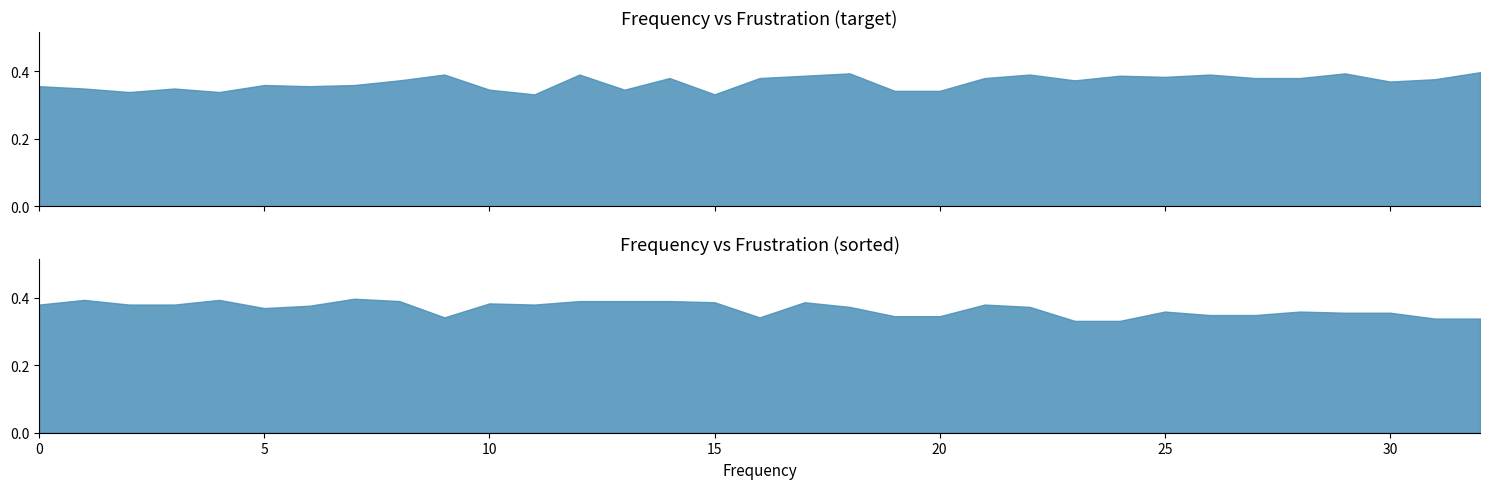

What is the smallest value displayed?

0.3